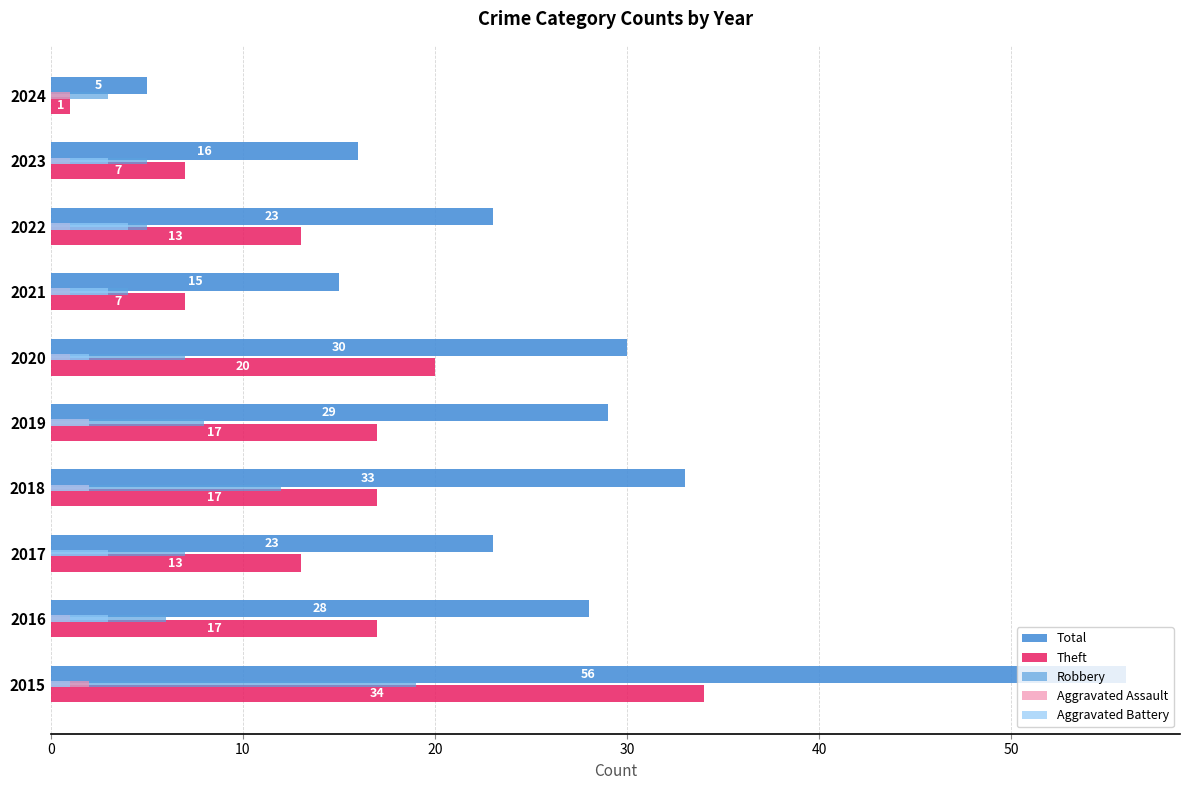

At which label is Total closest to 30?

2020